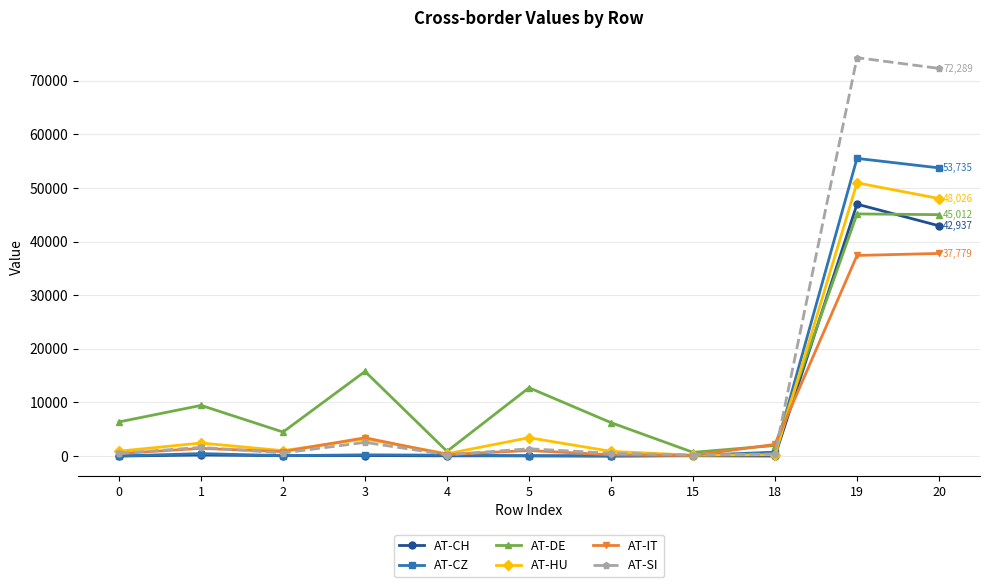

What is the sum of the AT-SI values at 20 and 6?

72802.6